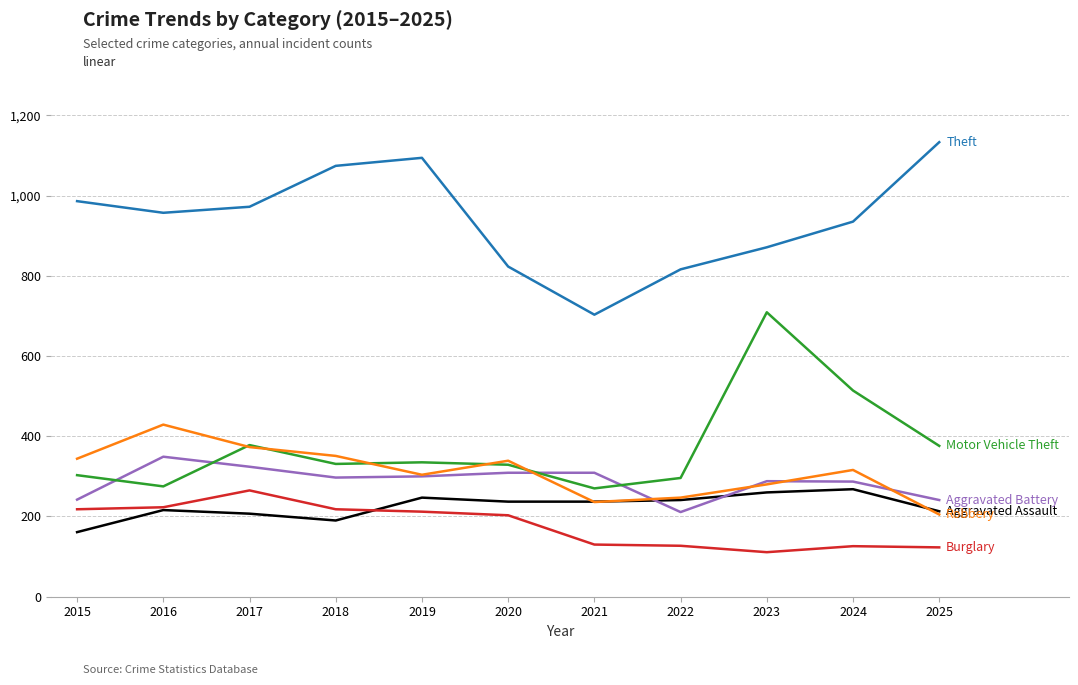

What is the spread (max minus min) of values at 2025?

1010